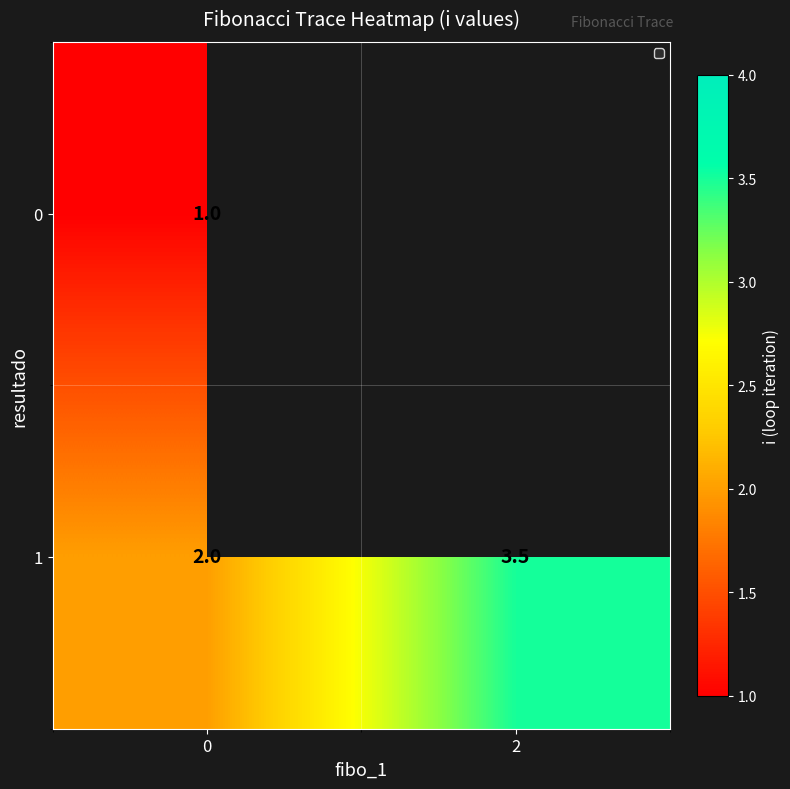

What is the total value across all series at 0?

3.0